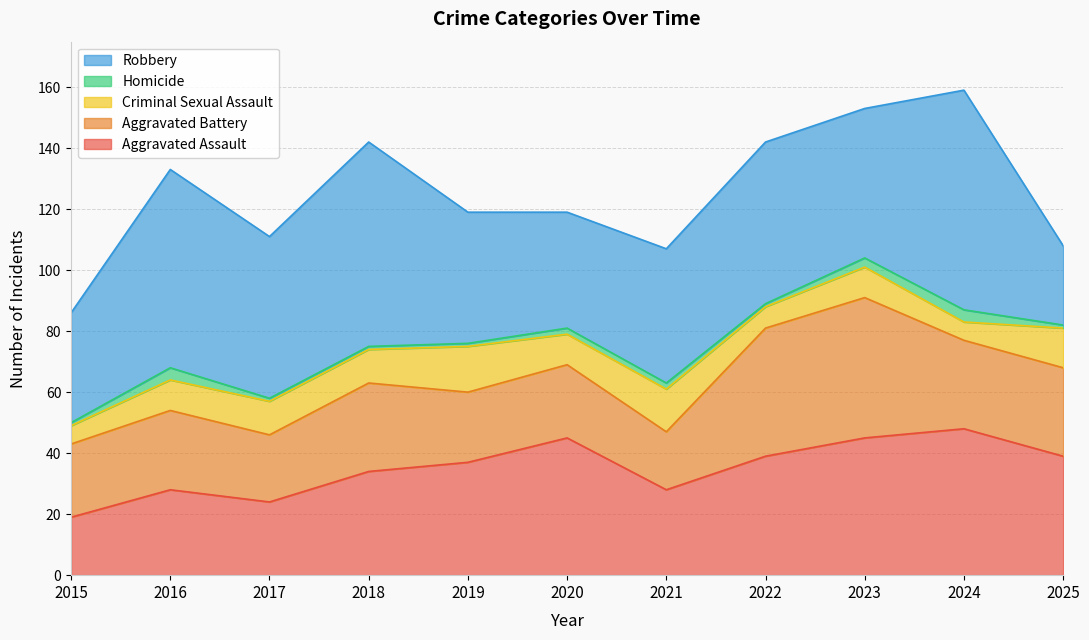

Is it true that Aggravated Assault equals 28 at 2016?

True